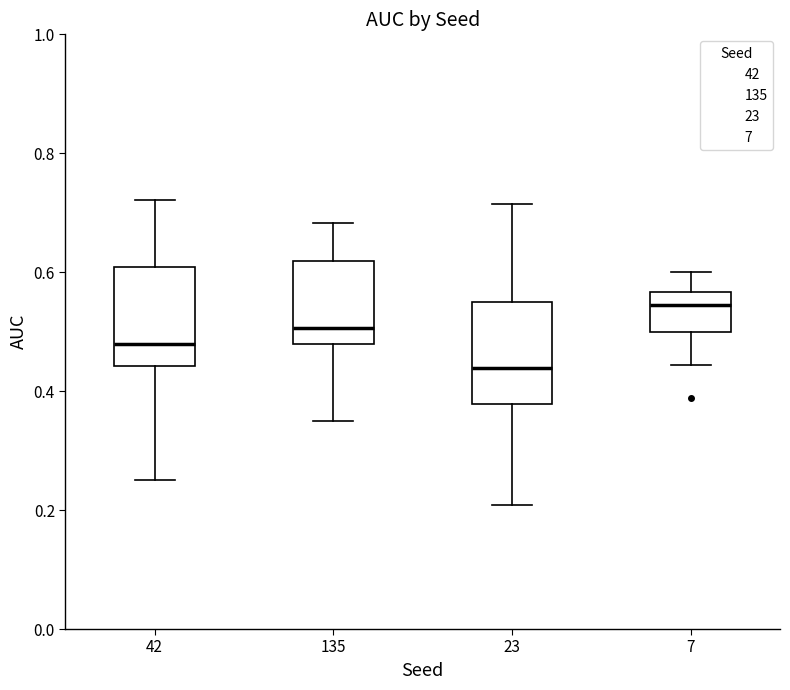

Where does the median line of the box at x = 135 sit on the y-axis? The values are not printed on the chart, so give them approximately, as read against the axis.

0.50